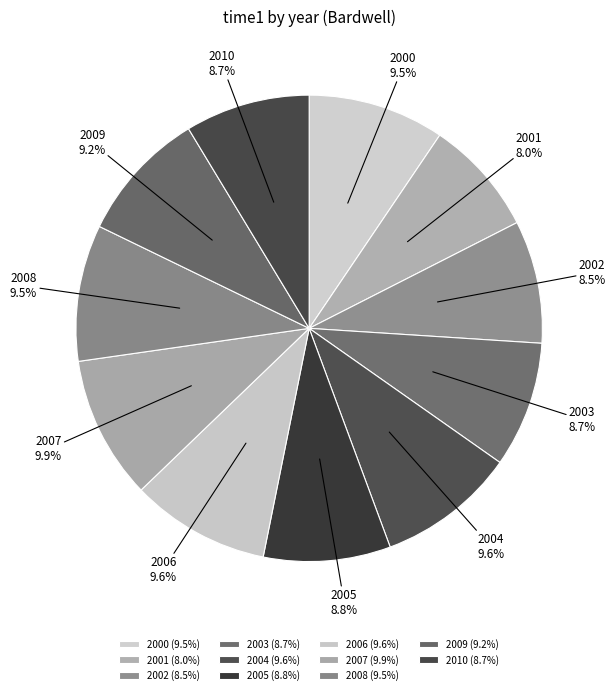

How many slices are in this pie chart?

11